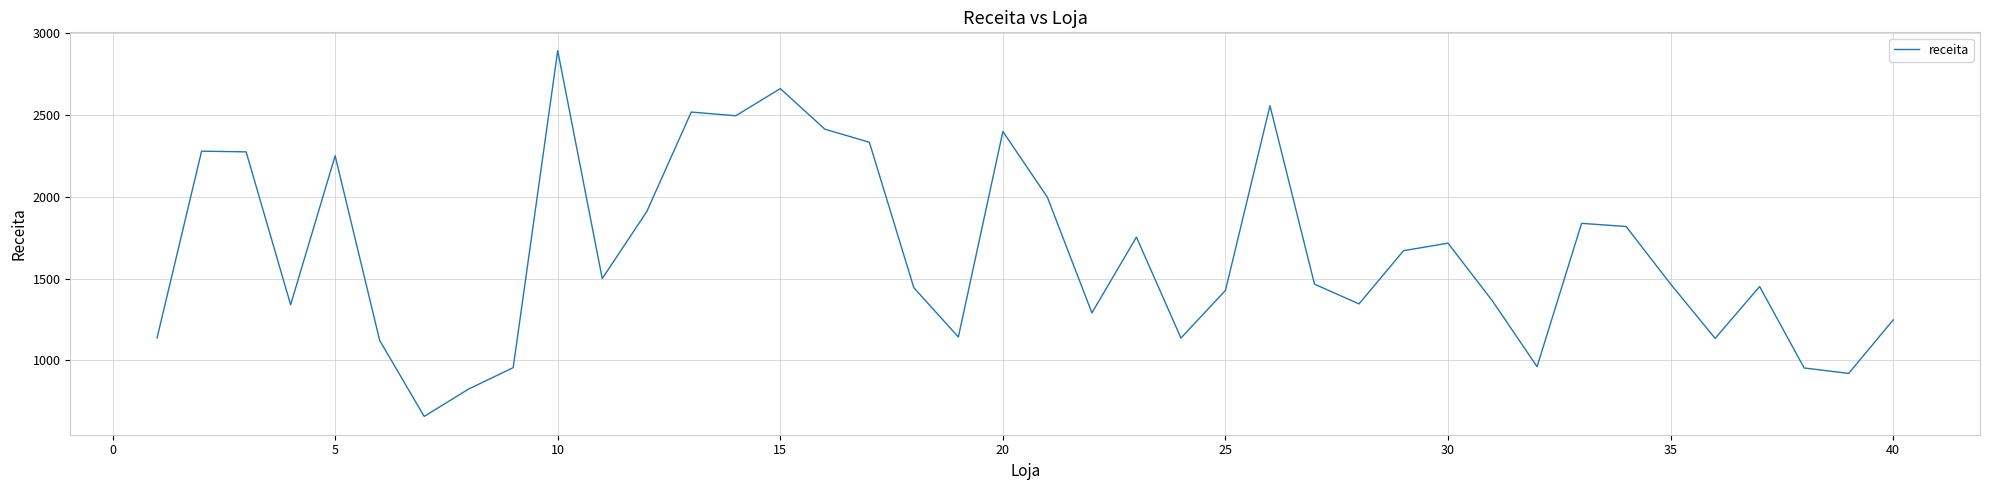

What is the difference between the maximum and minimum values?

2236.0